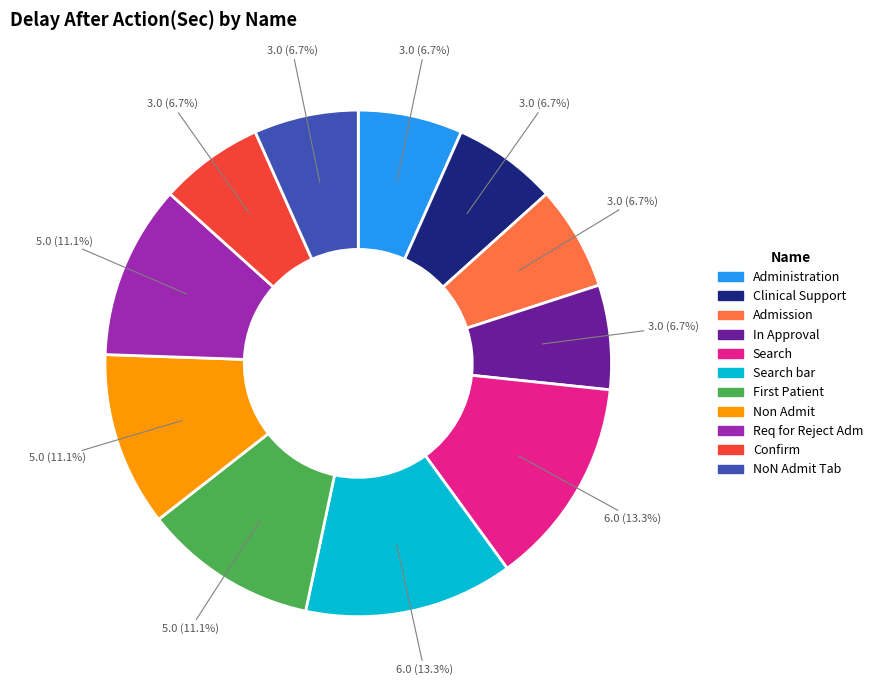

Does Req for Reject Adm represent more than half of the total?

No